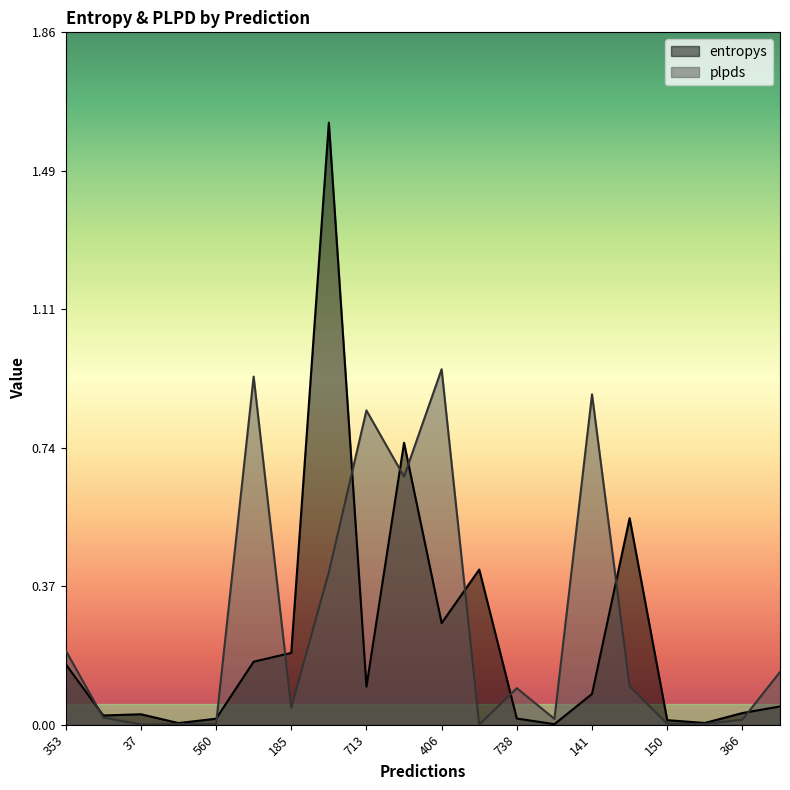

List the series in order of their overall mean, highest first.

plpds, entropys